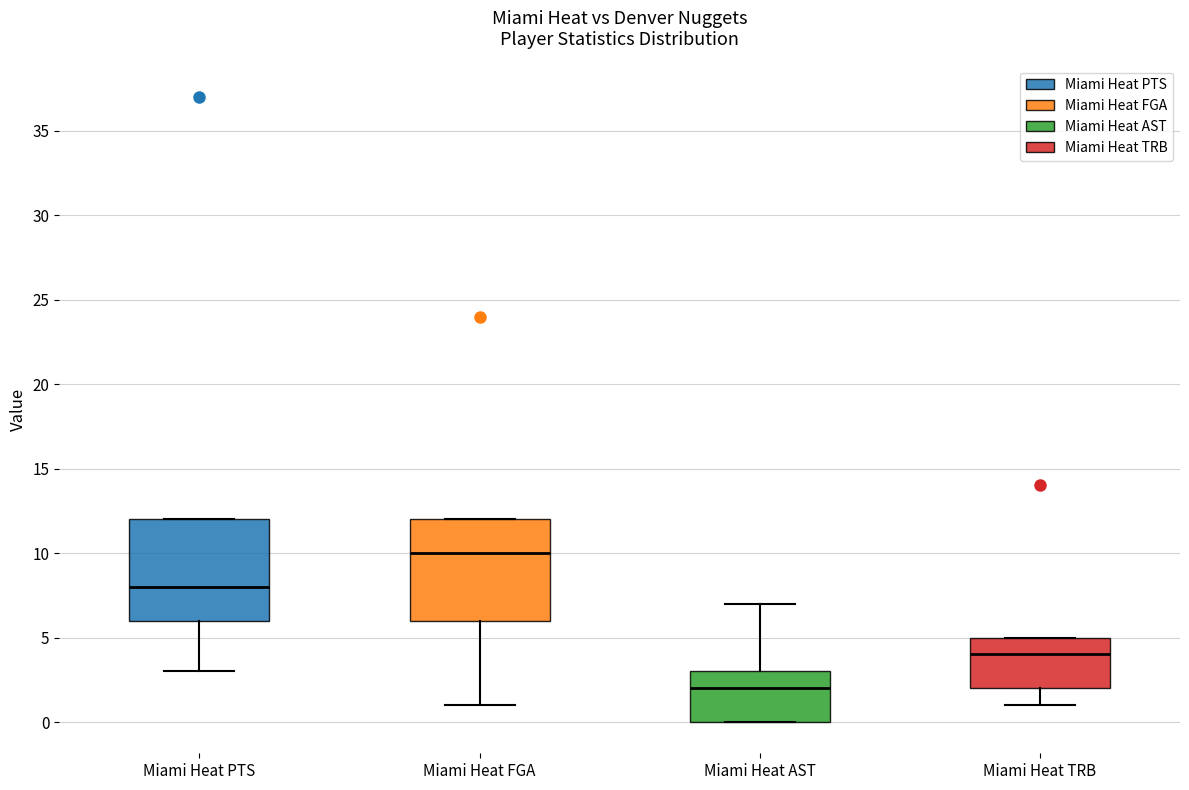

Reading left to right, read every box against the y-axis: the position of its median line, the range the box covers, and the ends of its whiskers. The values are not printed on the chart, so give them approximately, as read against the axis.

Miami Heat PTS: median 8, box 6 to 12, whiskers 3 to 12
Miami Heat FGA: median 10, box 6 to 12, whiskers 1 to 12
Miami Heat AST: median 2, box 0 to 3, whiskers 0 to 7
Miami Heat TRB: median 4, box 2 to 5, whiskers 1 to 5